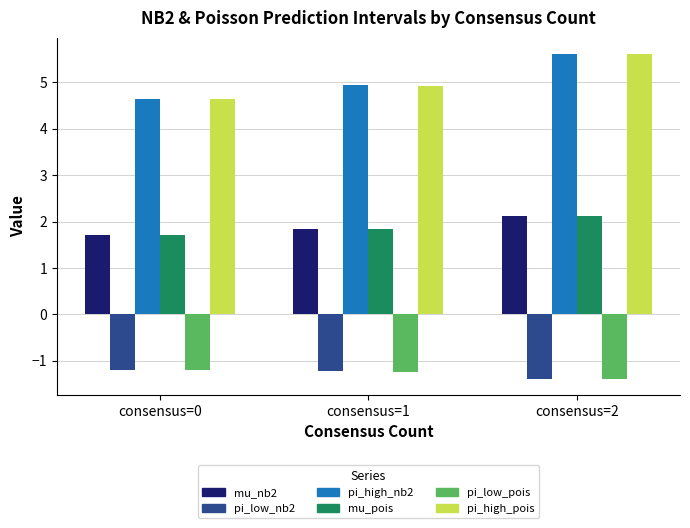

How many distinct data groups are displayed?

6